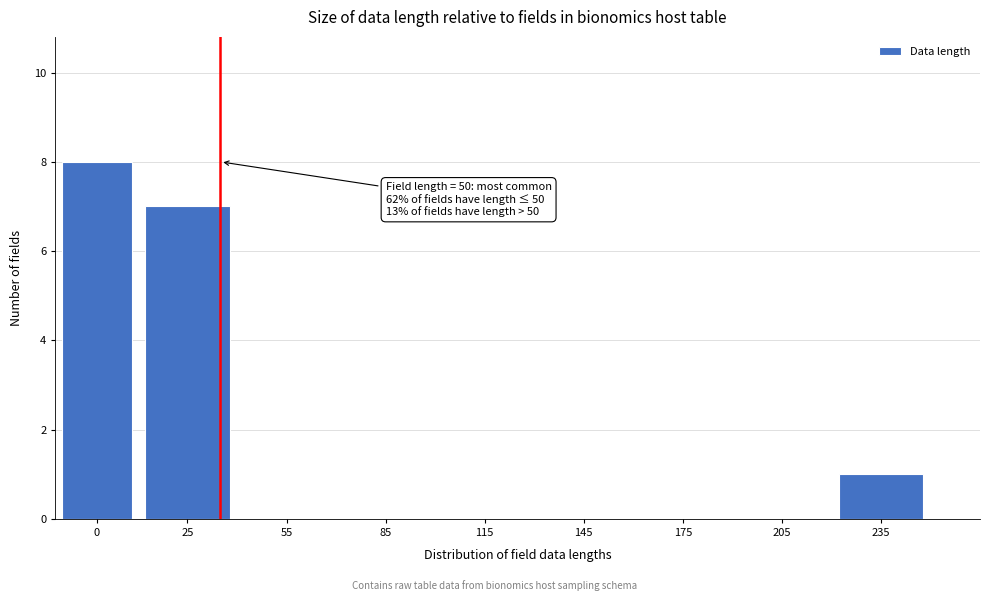

Reading left to right, what are all the values shown in this chart?

0=8	25=7	55=0	85=0	115=0	145=0	175=0	205=0	235=1